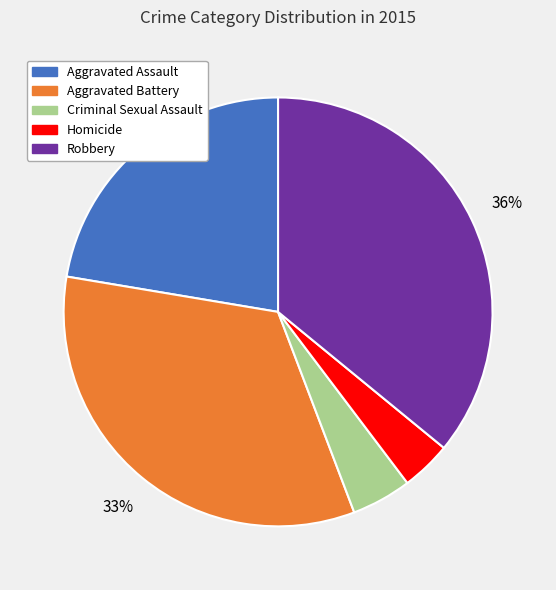

Between Homicide and Criminal Sexual Assault, which is larger?

Criminal Sexual Assault